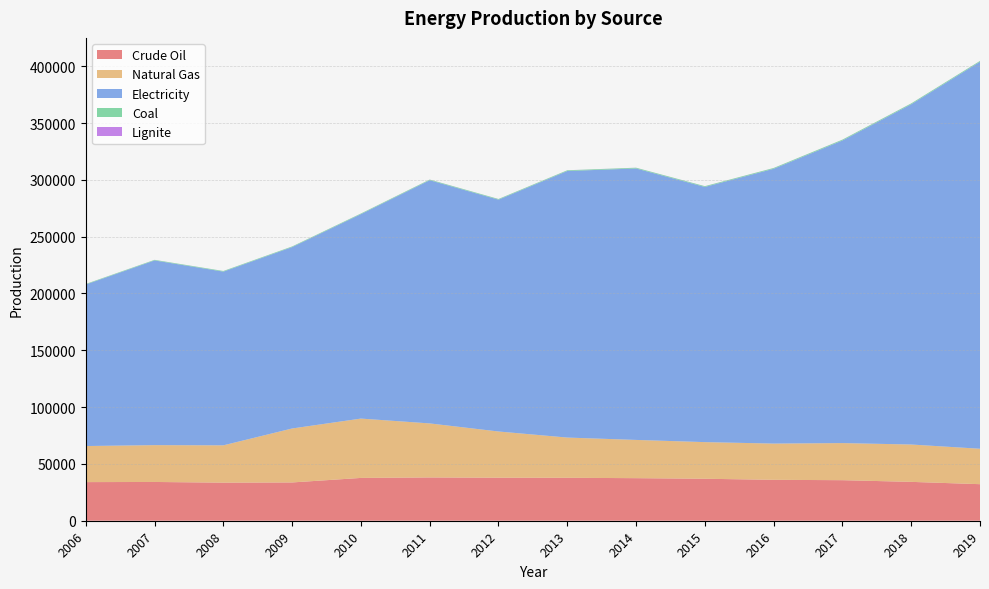

Reading left to right, what are all the values shown in this chart?

Crude Oil: 2006=33990.0	2007=34118.0	2008=33506.0	2009=33690.0	2010=37680.0	2011=38090.0	2012=37860.0	2013=37788.4	2014=37461.0	2015=36941.8	2016=36008.8	2017=35684.3	2018=34203.2	2019=32169.3
Natural Gas: 2006=31750.0	2007=32417.0	2008=32850.0	2009=47500.0	2010=52220.0	2011=47560.0	2012=40680.0	2013=35406.9	2014=33657.4	2015=32249.2	2016=31896.7	2017=32649.3	2018=32873.4	2019=31184.2
Electricity: 2006=142163.8	2007=162553.7	2008=152886.0	2009=159642.8	2010=179926.5	2011=214024.1	2012=204035.3	2013=234595.0	2014=238908.4	2015=224571.1	2016=241841.6	2017=266308.3	2018=299465.0	2019=340578.6
Coal: 2006=457.1	2007=492.8	2008=532.0	2009=532.7	2010=540.0	2011=556.4	2012=565.8	2013=612.4	2014=639.2	2015=657.9	2016=675.4	2017=728.7	2018=730.9	2019=730.9
Lignite: 2006=34.0	2007=32.4	2008=34.1	2009=37.7	2010=42.3	2011=46.5	2012=44.3	2013=48.3	2014=43.8	2015=45.2	2016=46.6	2017=44.3	2018=42.1	2019=42.1